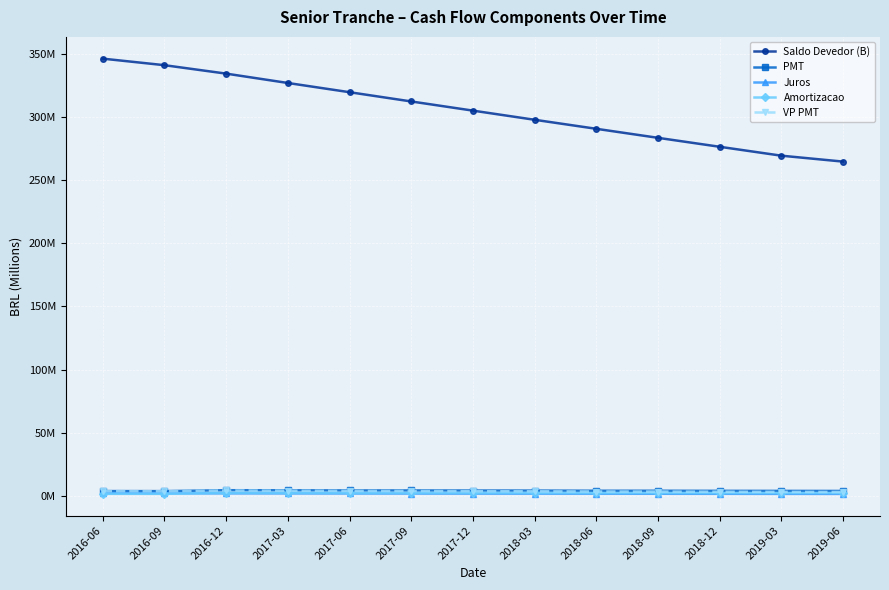

Does the chart have visible grid lines?

Yes